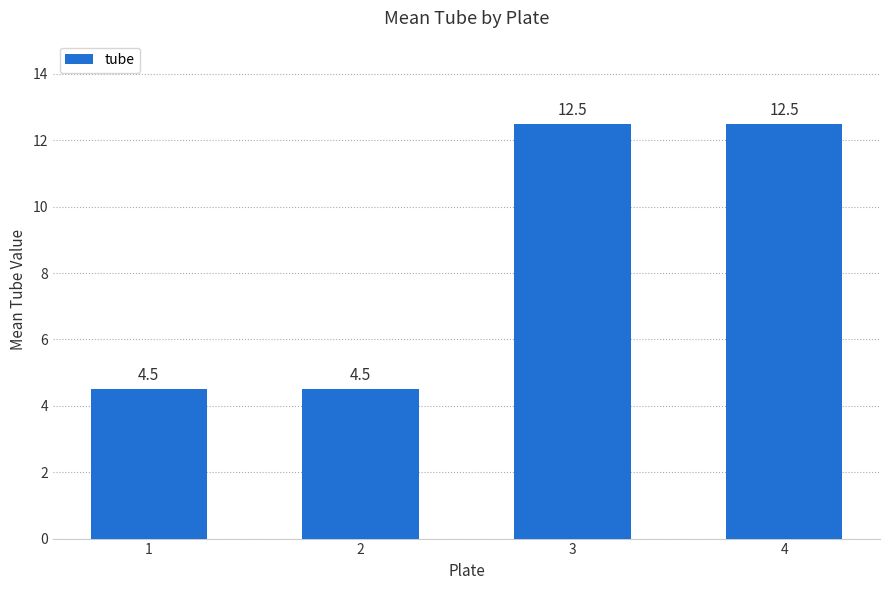

The value at 2 is 4.5. True or false?

True